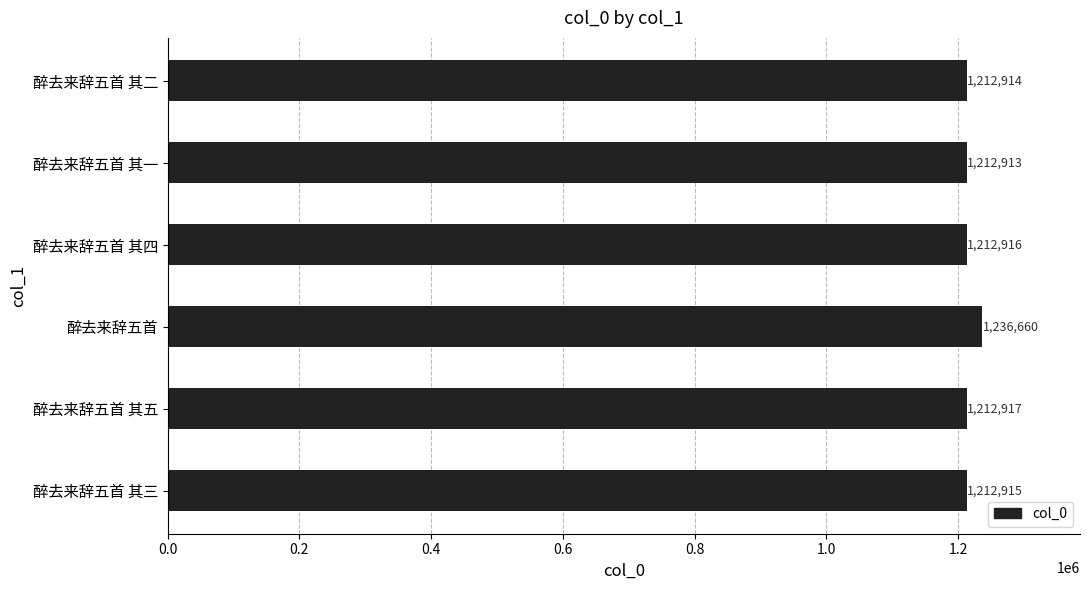

What is the change in value from 醉去来辞五首 其三 to 醉去来辞五首?

+23745